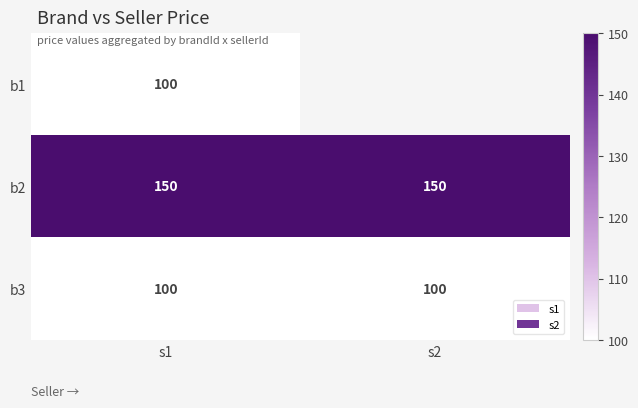

True or false: b3 has a value of 100 at s1.

True